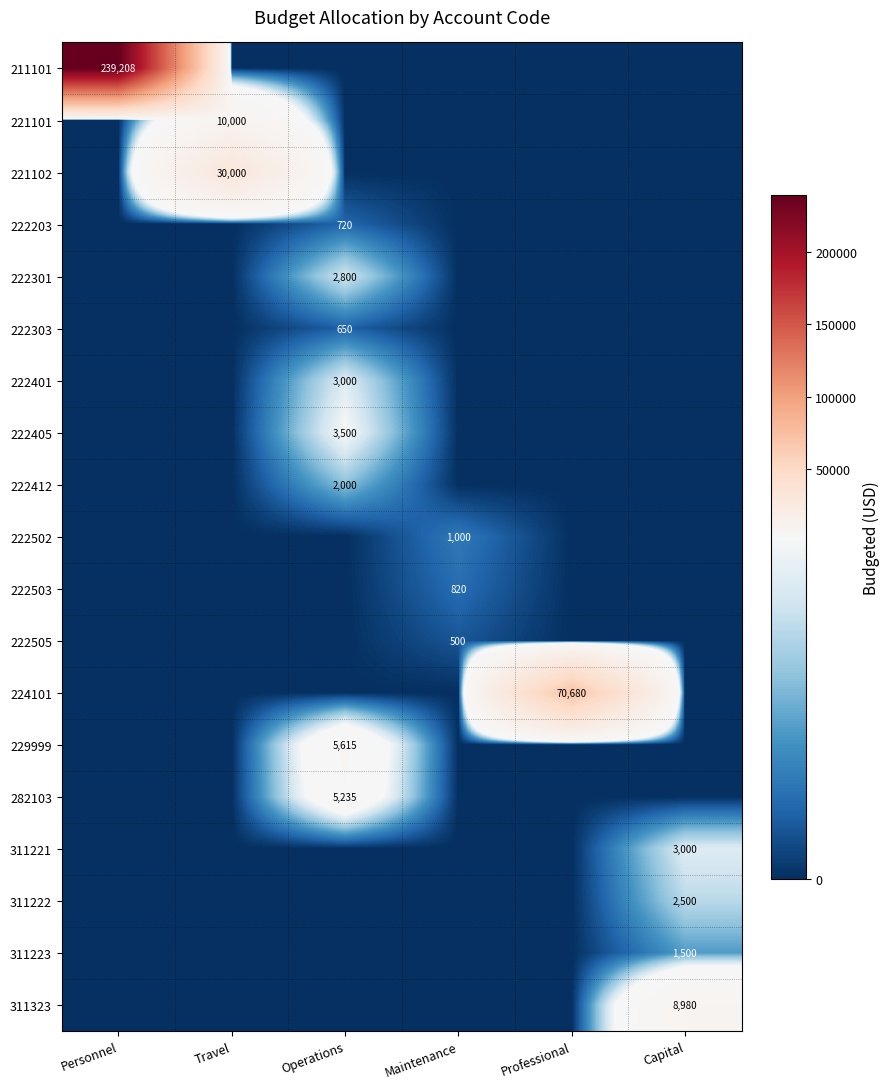

How many categories are shown in the chart?

6